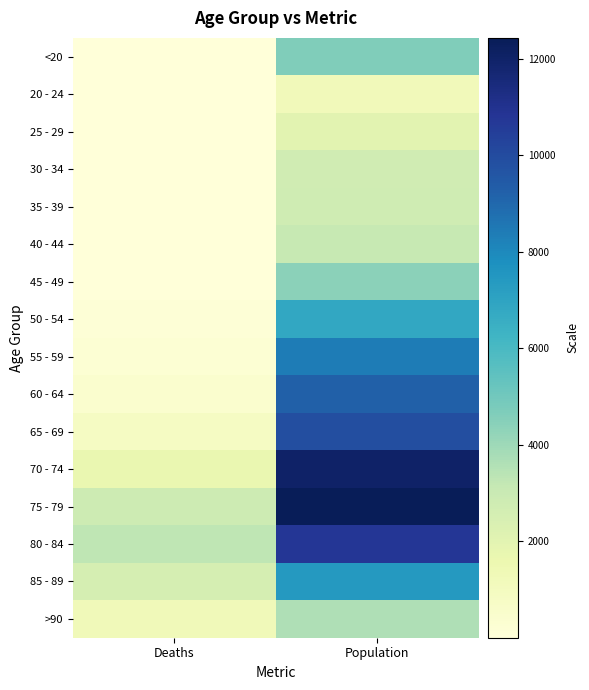

Reading left to right, list all the values displayed in this chart.

<20: Deaths=18	Population=4641
20 - 24: Deaths=4	Population=1191
25 - 29: Deaths=3	Population=2038
30 - 34: Deaths=17	Population=2765
35 - 39: Deaths=18	Population=2814
40 - 44: Deaths=24	Population=3078
45 - 49: Deaths=47	Population=4396
50 - 54: Deaths=126	Population=6803
55 - 59: Deaths=227	Population=8400
60 - 64: Deaths=426	Population=9236
65 - 69: Deaths=850	Population=9883
70 - 74: Deaths=1690	Population=12018
75 - 79: Deaths=2848	Population=12434
80 - 84: Deaths=3273	Population=10764
85 - 89: Deaths=2548	Population=7417
>90: Deaths=1224	Population=3604